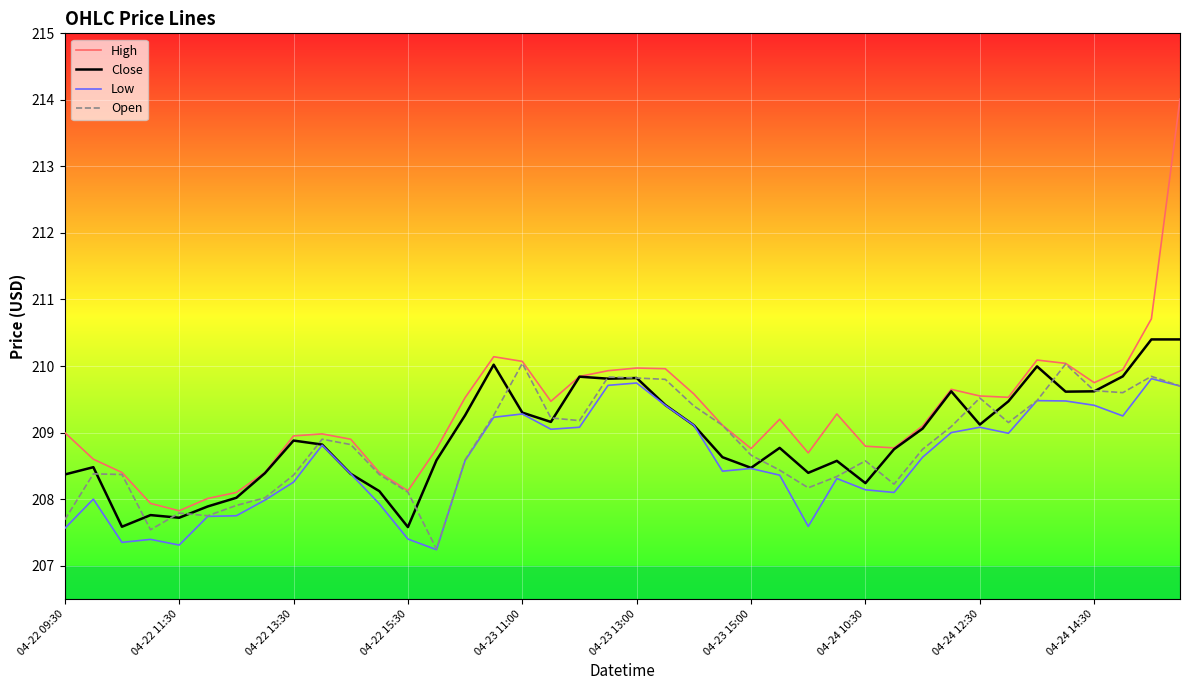

What is the highest value of the Close series?

210.4